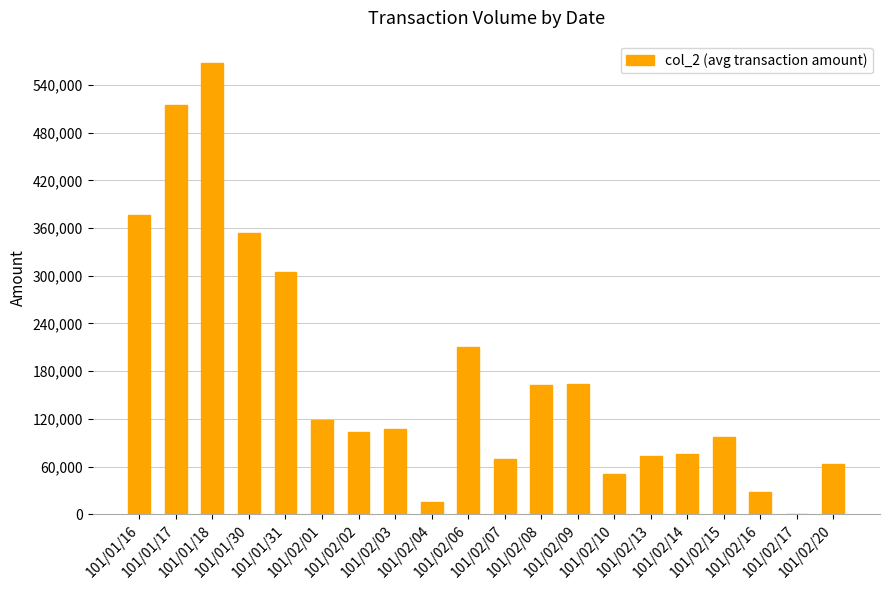

What is the maximum value shown in the chart?

567330